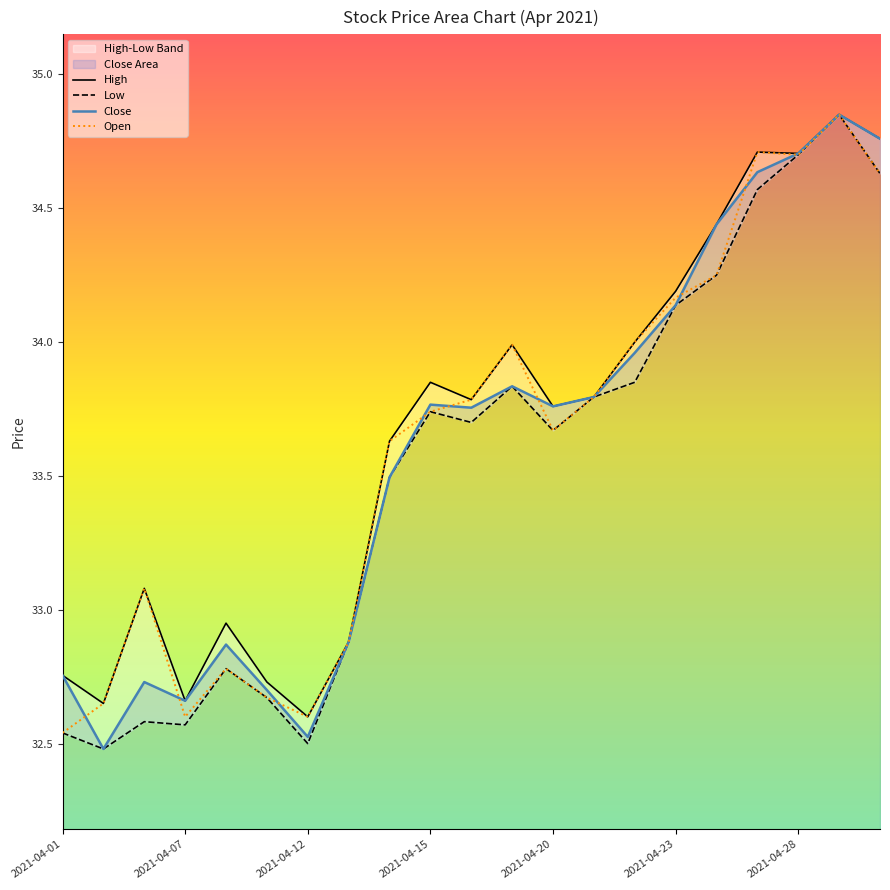

Which category has the lowest value in the Open series?

2021-04-01